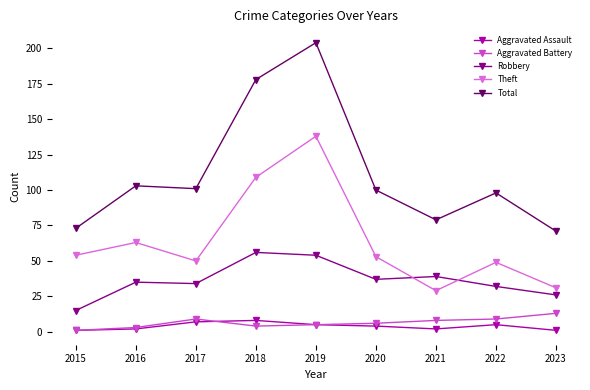

At which category is the sum across all series the highest?

2019